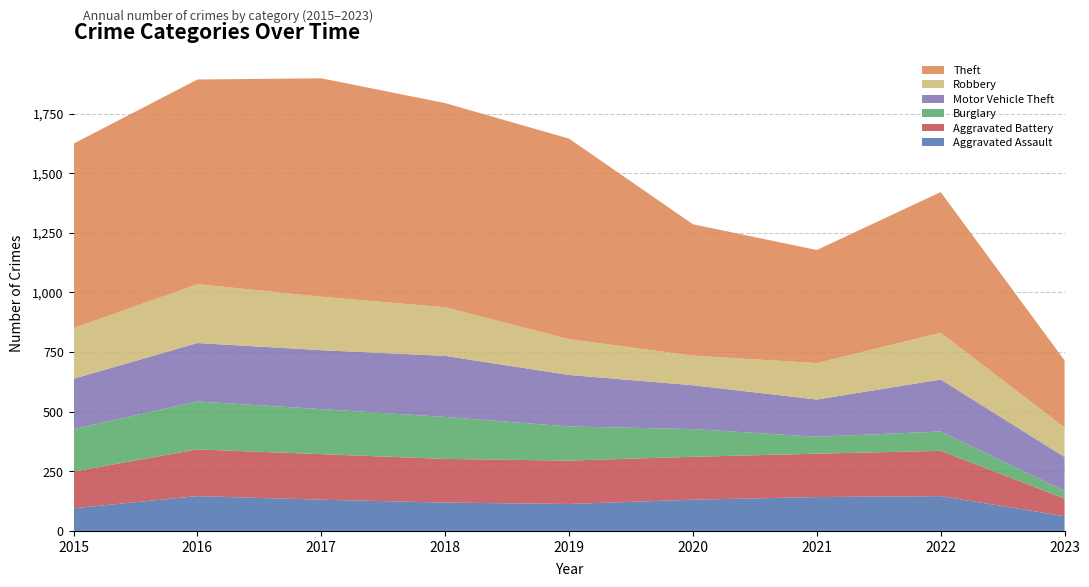

Reading left to right, list all the values displayed in this chart.

Aggravated Assault: 95	146	131	119	113	131	142	146	62
Aggravated Battery: 154	196	191	183	182	180	182	190	74
Burglary: 178	201	189	176	143	116	71	81	32
Motor Vehicle Theft: 211	245	247	256	216	184	156	218	142
Robbery: 212	247	224	204	150	124	153	196	124
Theft: 774	858	916	856	841	551	474	590	281